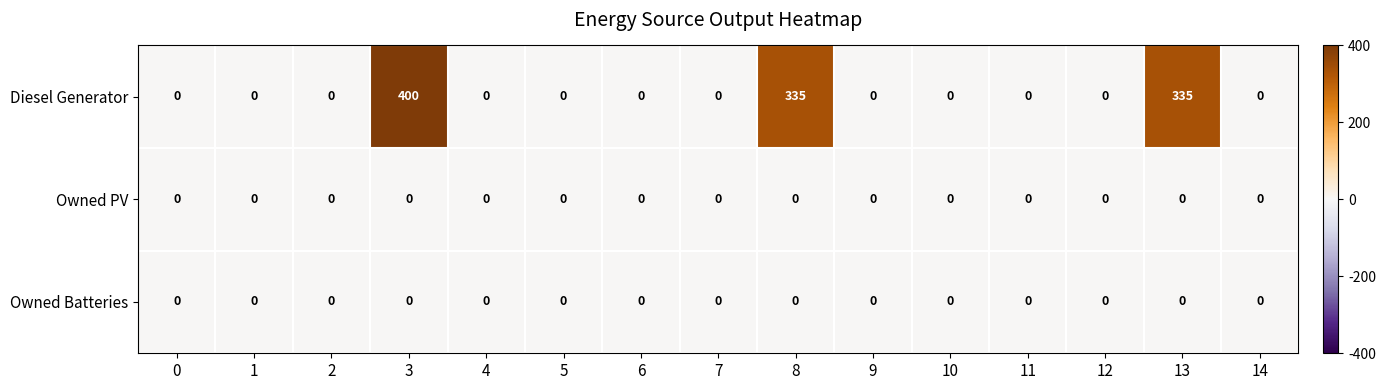

True or false: Diesel Generator has a value of 232 at 8.

False